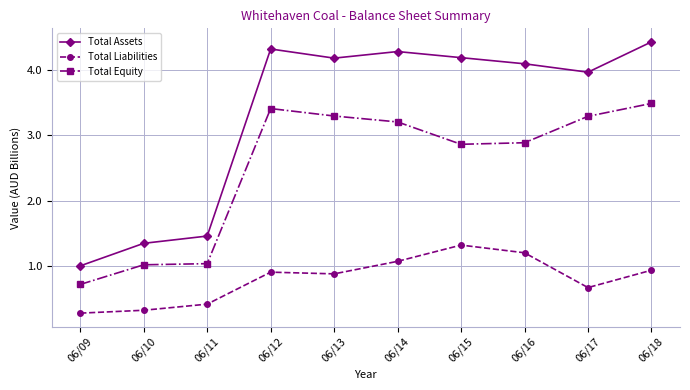

Rank the series by their average value, from lowest to highest.

Total Liabilities, Total Equity, Total Assets